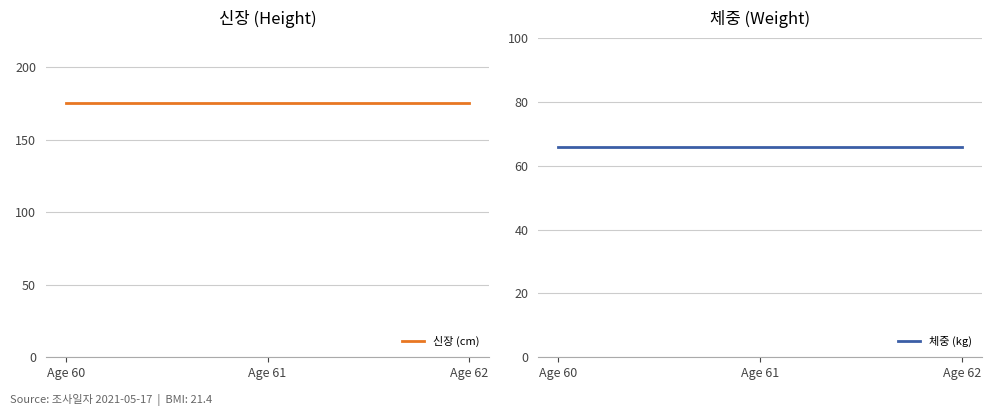

Where is 체중 (kg) nearest to the value 65?

Age 60